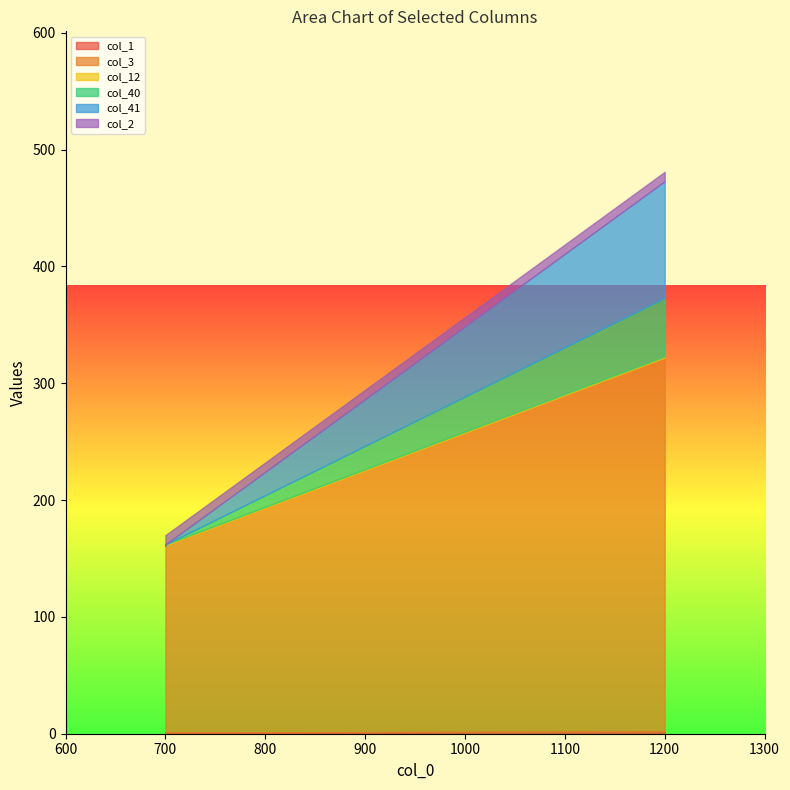

The value of col_2 at 700 is 12. True or false?

False